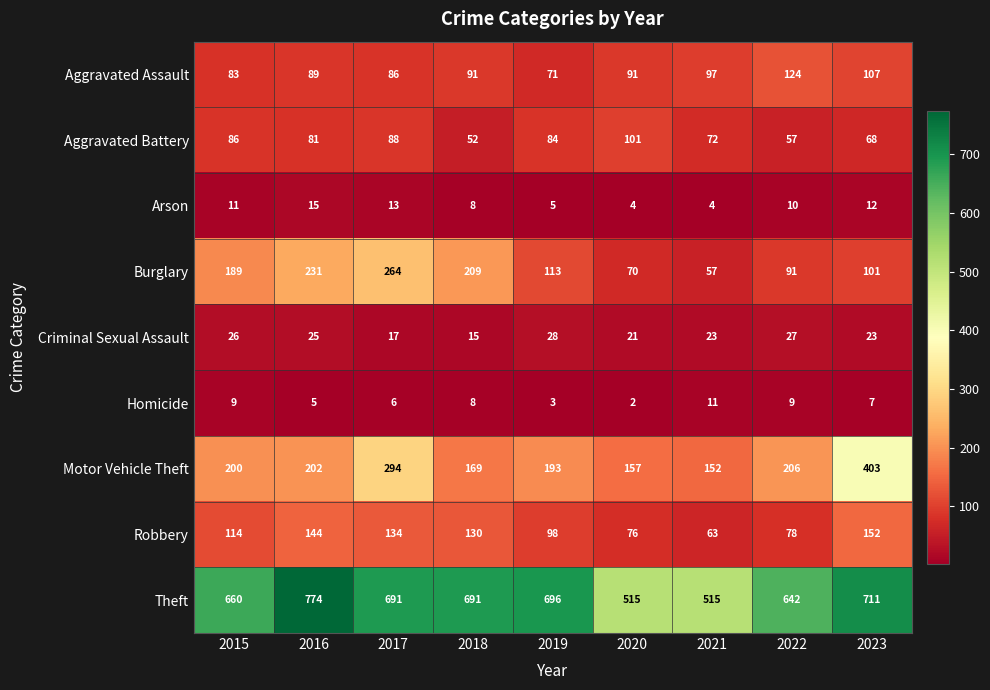

What is the sum of all Arson values?

82